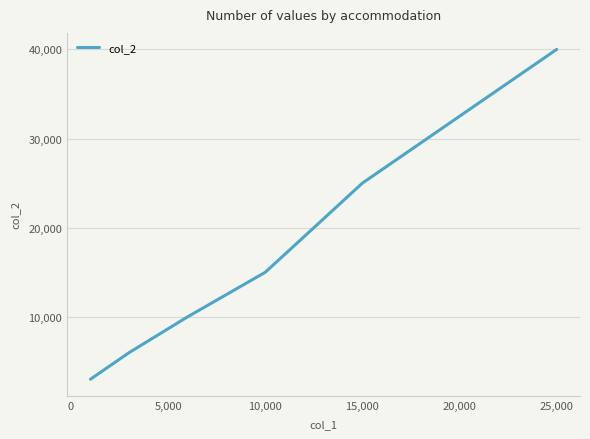

What is the average value?

16499